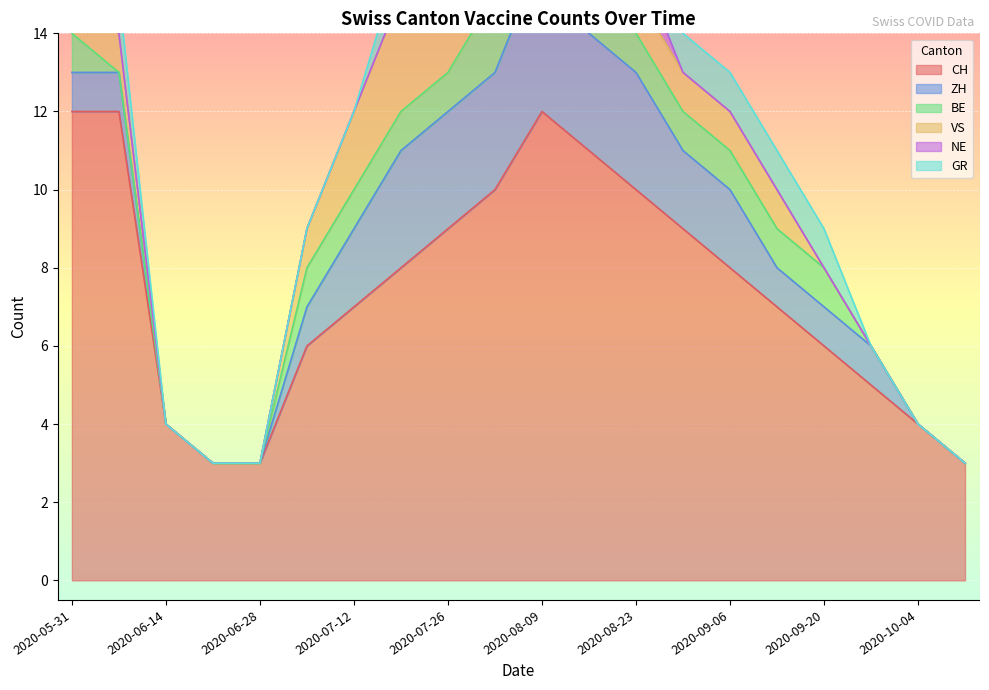

The CH series shows 12 at 2020-08-09. True or false?

True